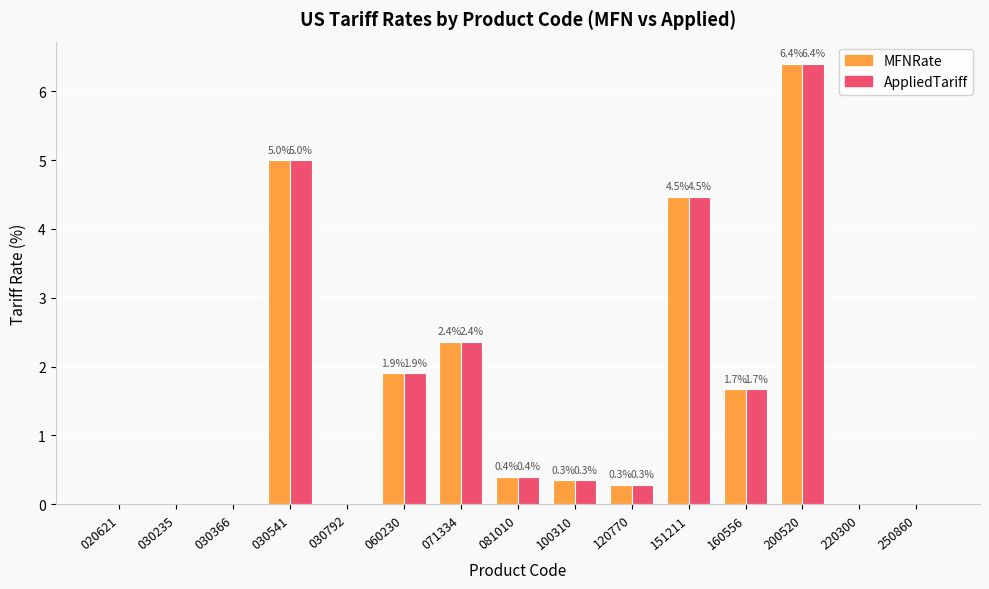

Count the number of categories in the chart.

15